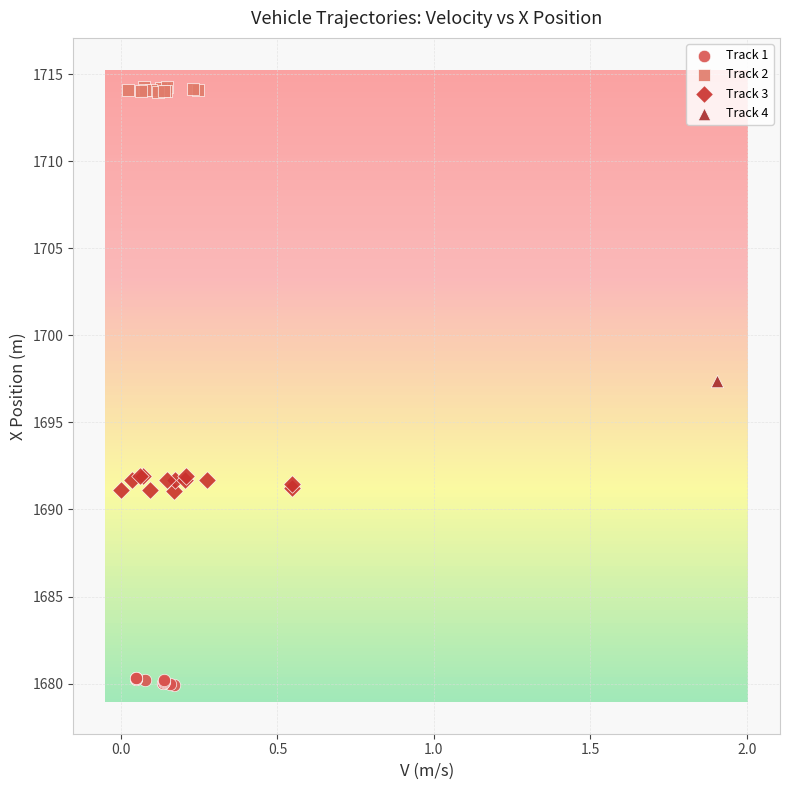

What are all the series names shown in the legend?

Track 1, Track 2, Track 3, Track 4